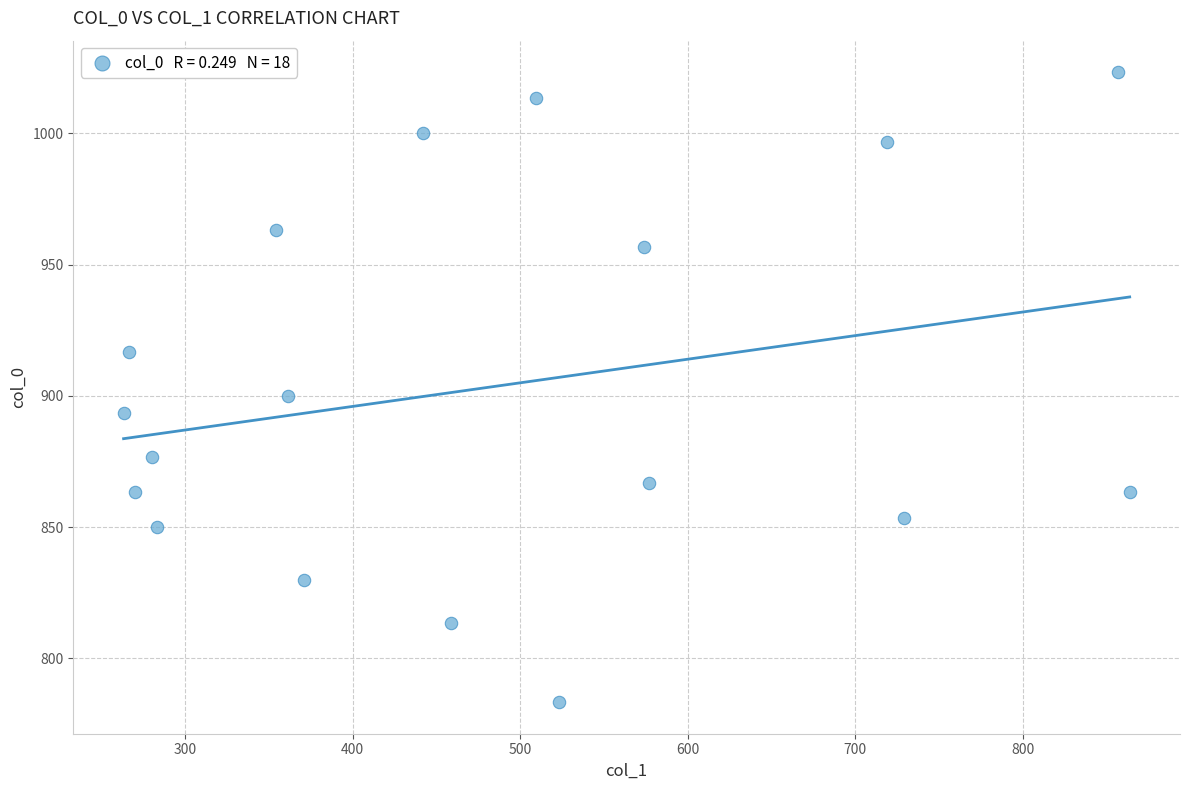

What is the range of Y values (max minus min)?

240.0